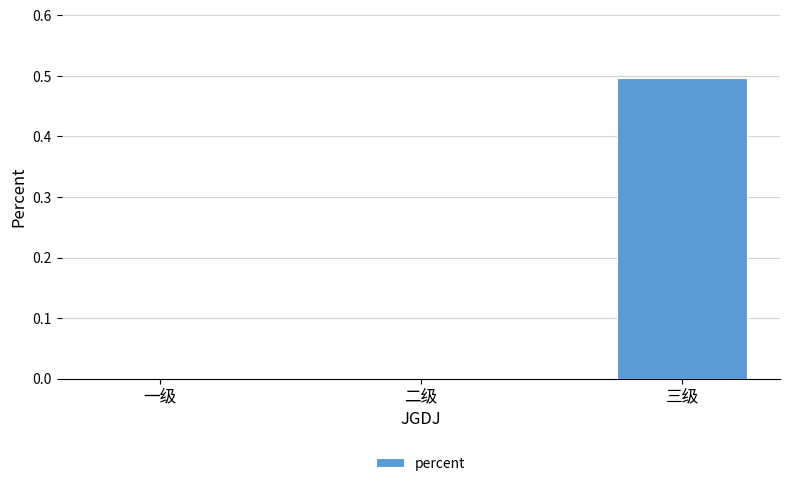

At which category does the chart reach its peak across all series?

三级